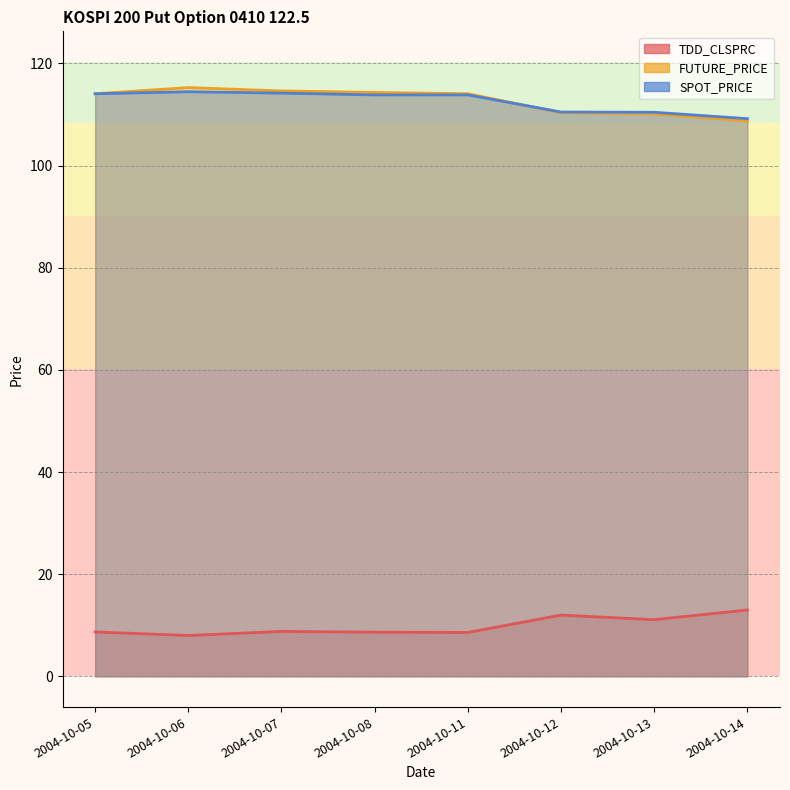

Which series has the largest range (max minus min)?

FUTURE_PRICE